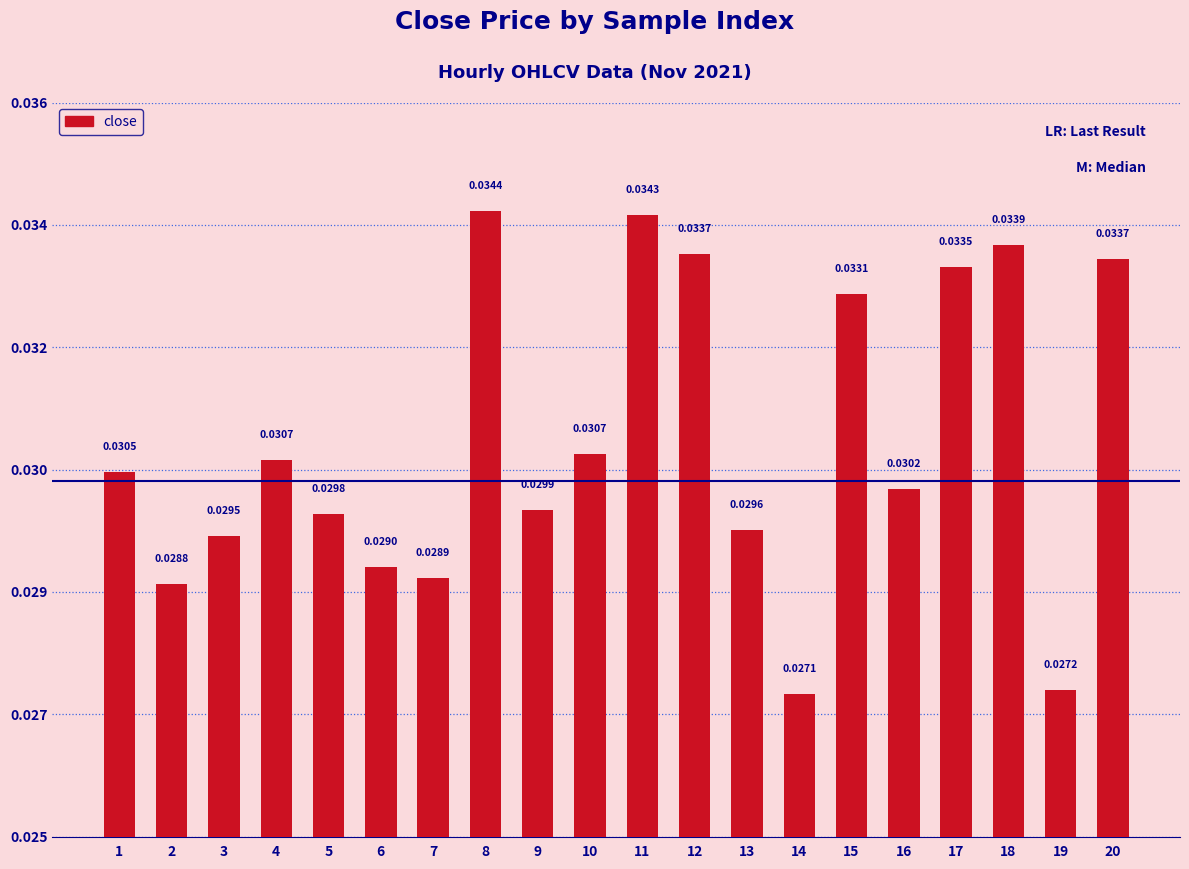

Are the bars grouped side by side (vs. stacked)?

No